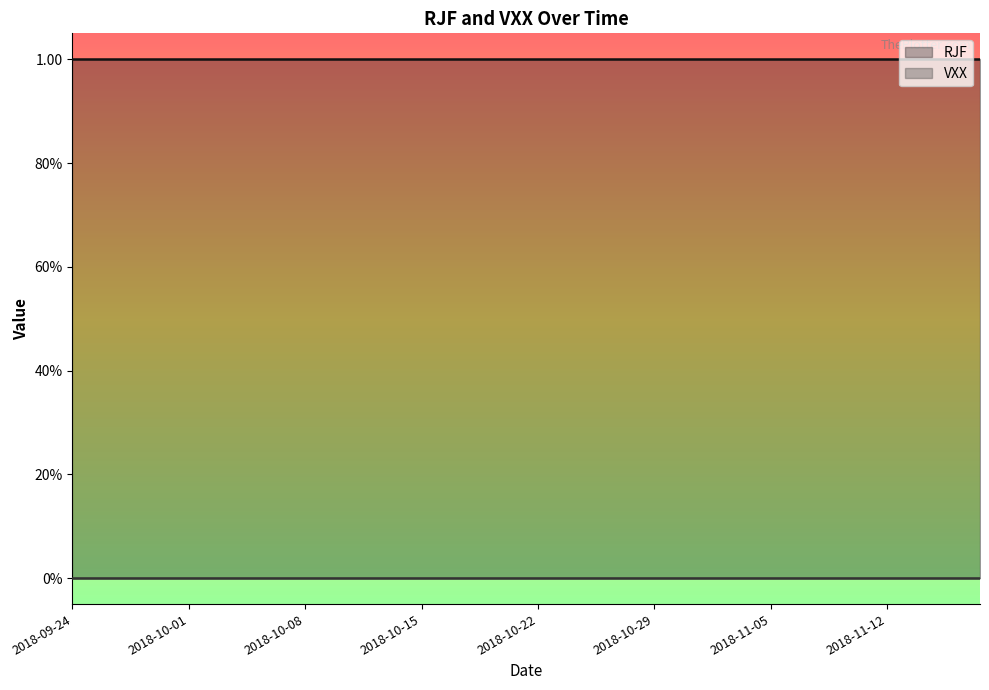

Which series has the largest range (max minus min)?

RJF